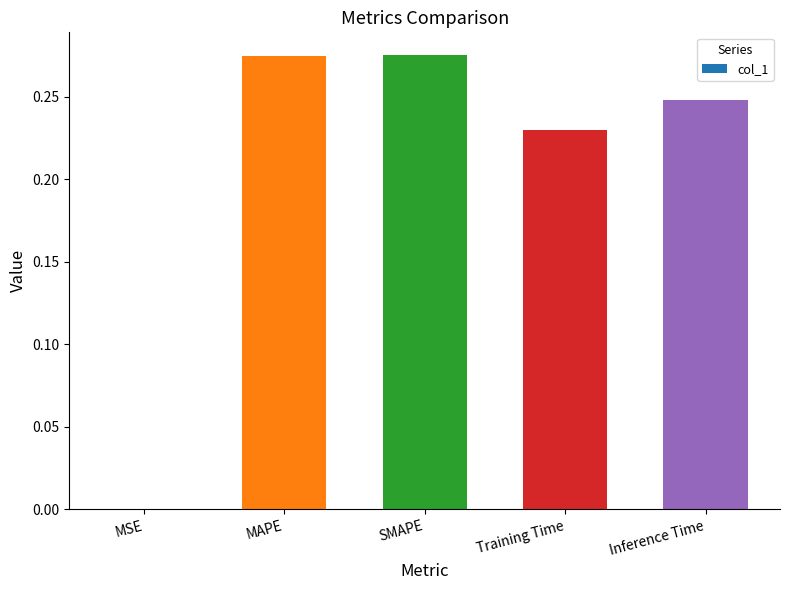

True or false: the data shows 0.4 at Inference Time.

False